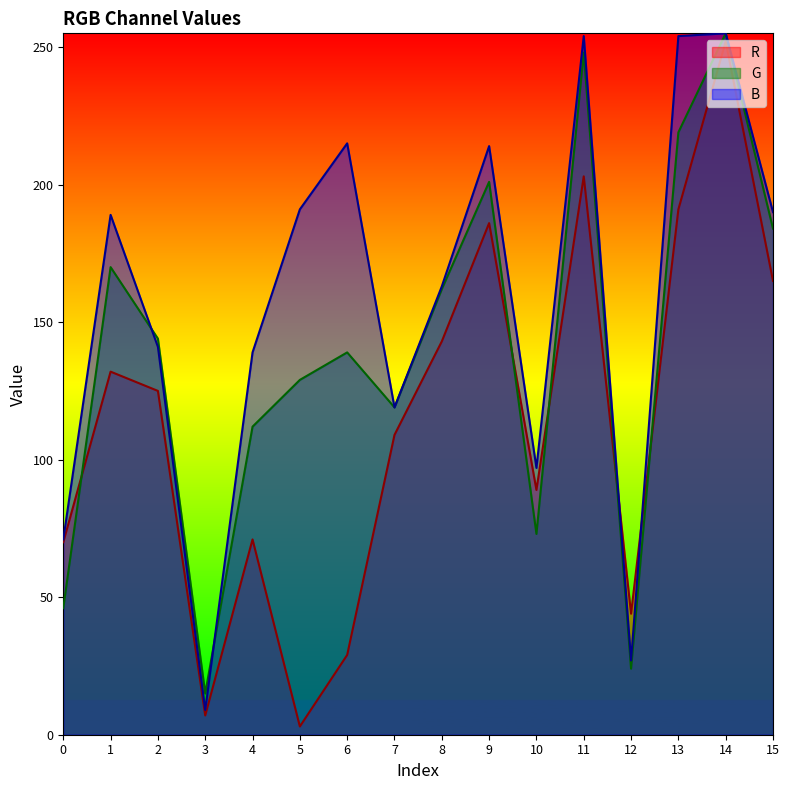

True or false: B and G cross at least once.

True